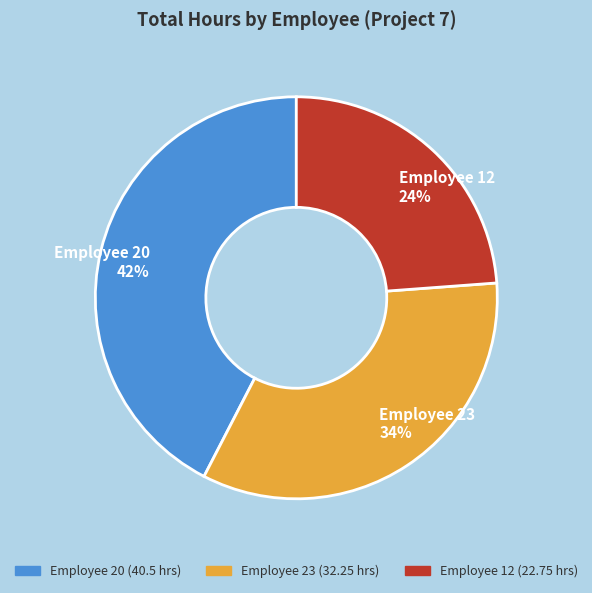

To the nearest percent, what is the combined percentage of Employee 20 and Employee 23?

76%